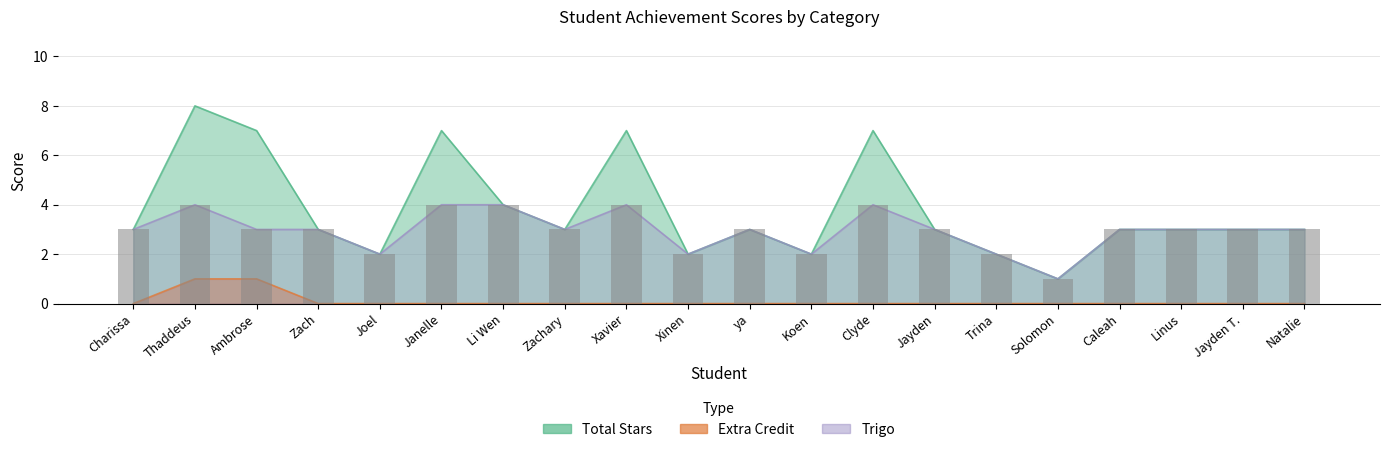

How many Total Stars values are between 3 and 7?

14